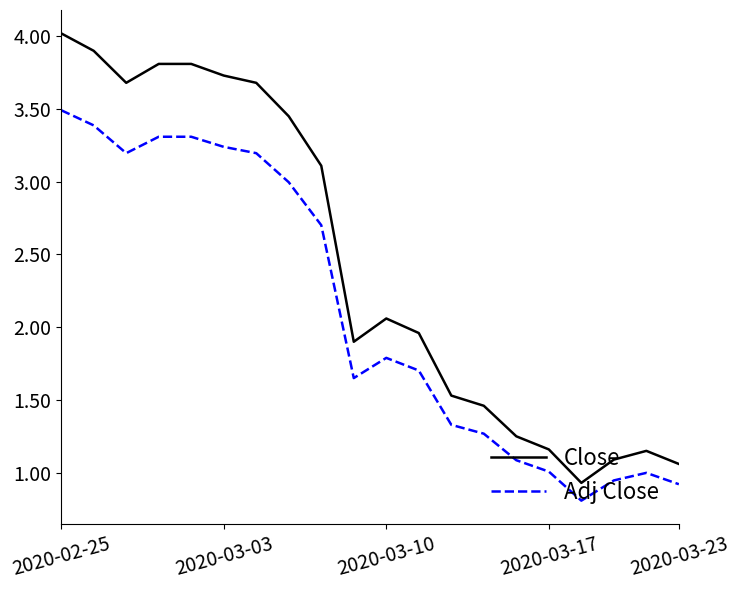

Which series has the widest spread of values?

Close